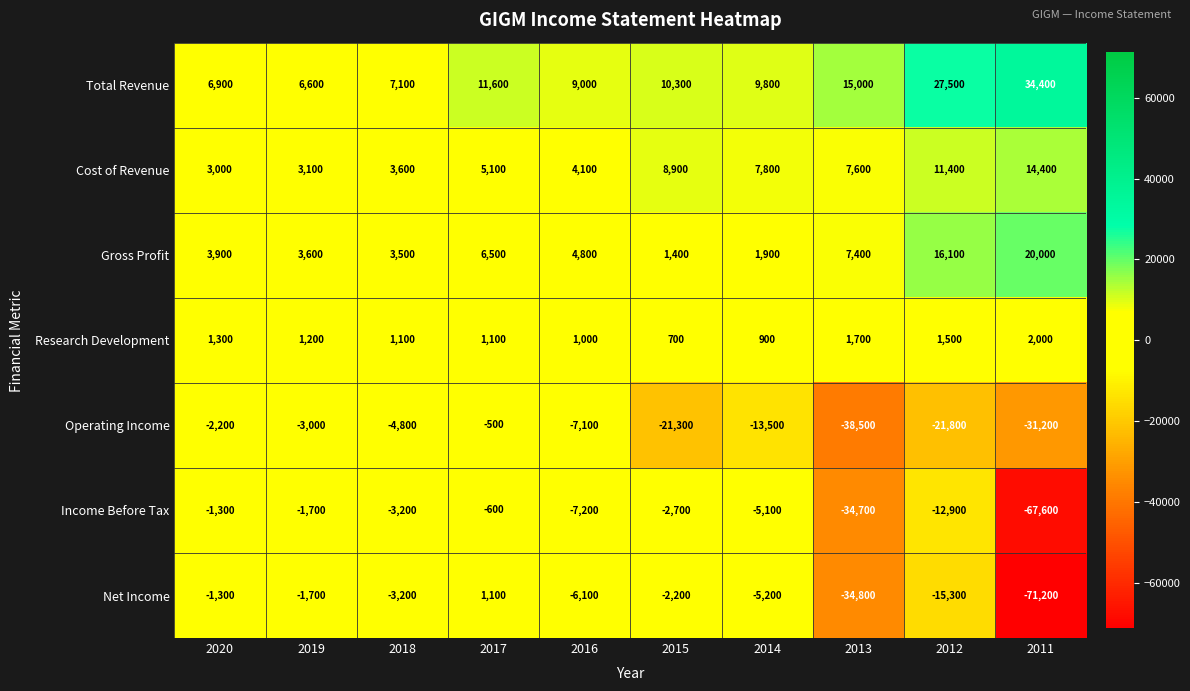

At which category is the sum across all series the highest?

2017